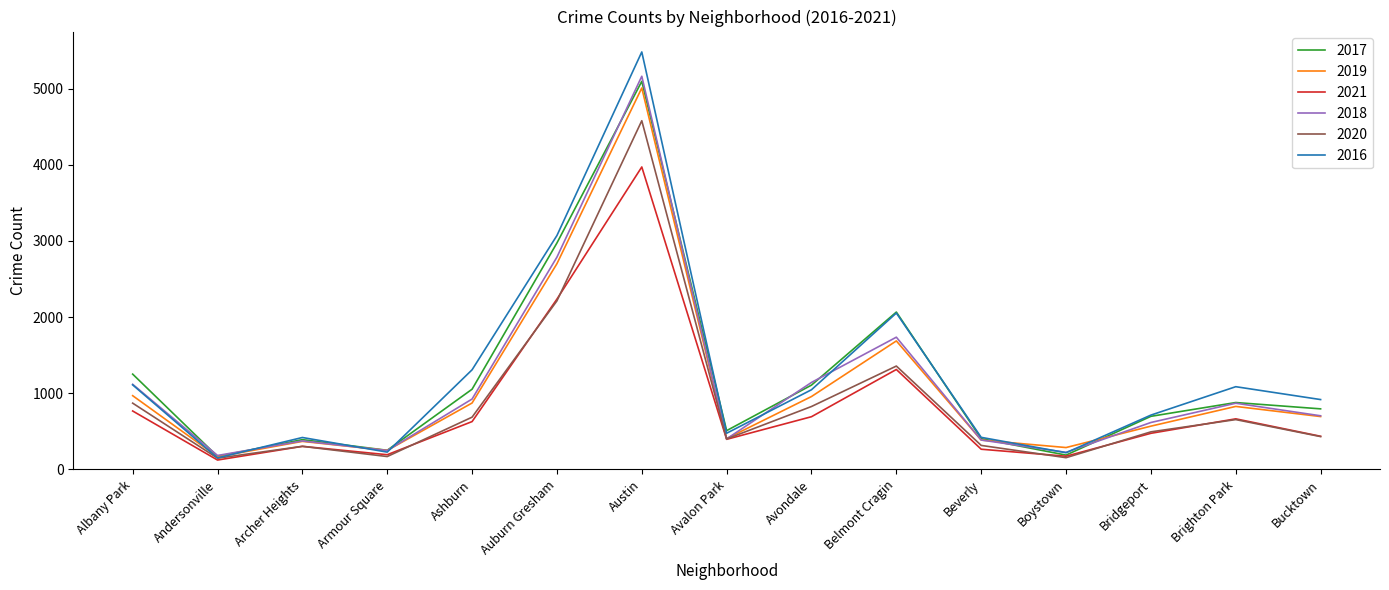

What is the total value across all series at Belmont Cragin?

10211